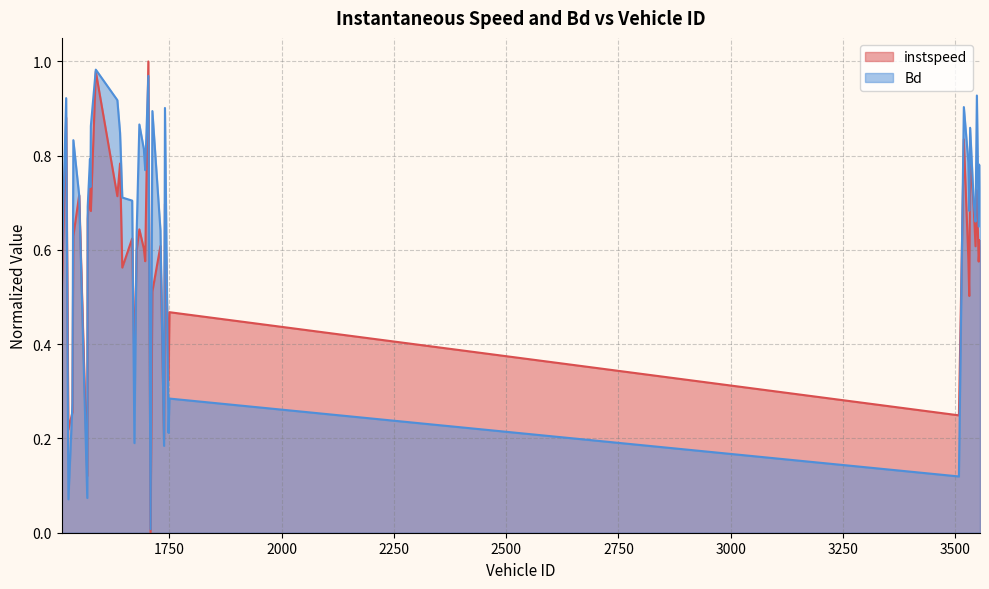

What is the value of the instspeed point at the 27th from the left?

0.7